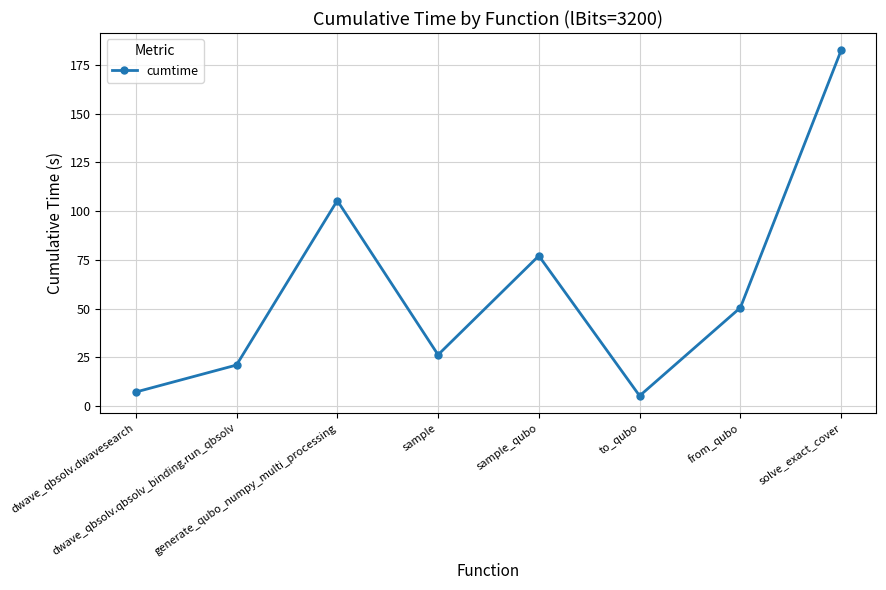

Rank the categories by value from highest to lowest.

solve_exact_cover, generate_qubo_numpy_multi_processing, sample_qubo, from_qubo, sample, dwave_qbsolv.qbsolv_binding.run_qbsolv, dwave_qbsolv.dwavesearch, to_qubo